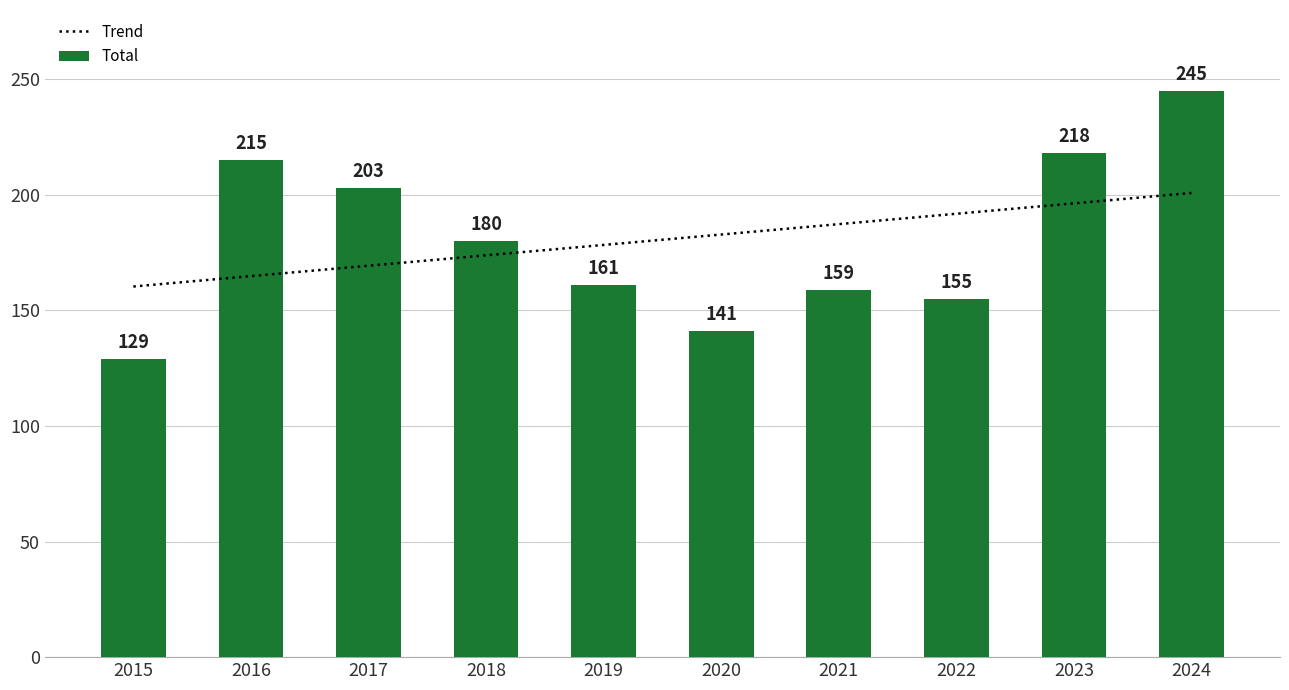

List the labels in order of value, smallest first.

2015, 2020, 2022, 2021, 2019, 2018, 2017, 2016, 2023, 2024